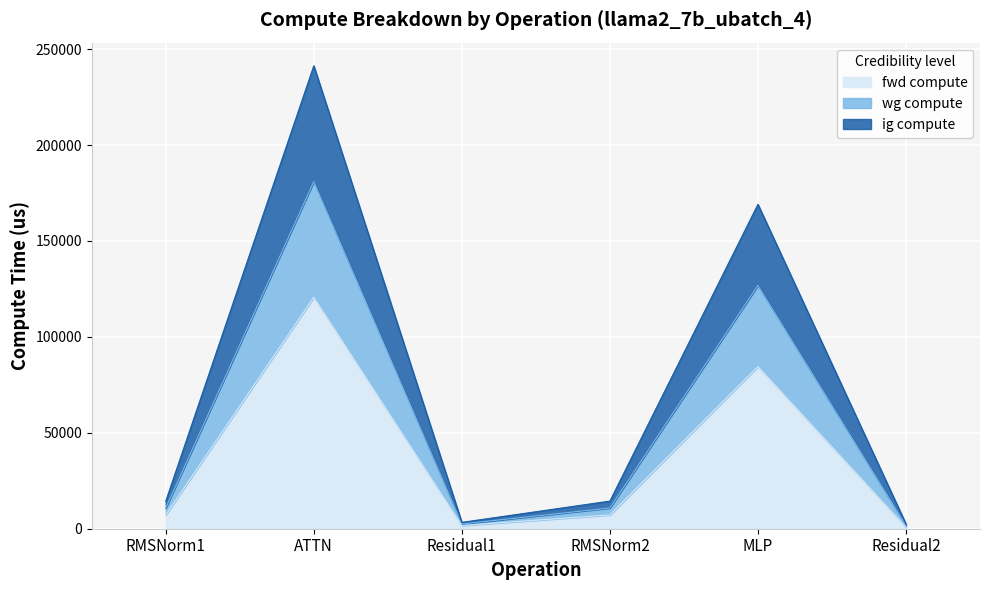

What is the label of the 1st point from the right?

Residual2